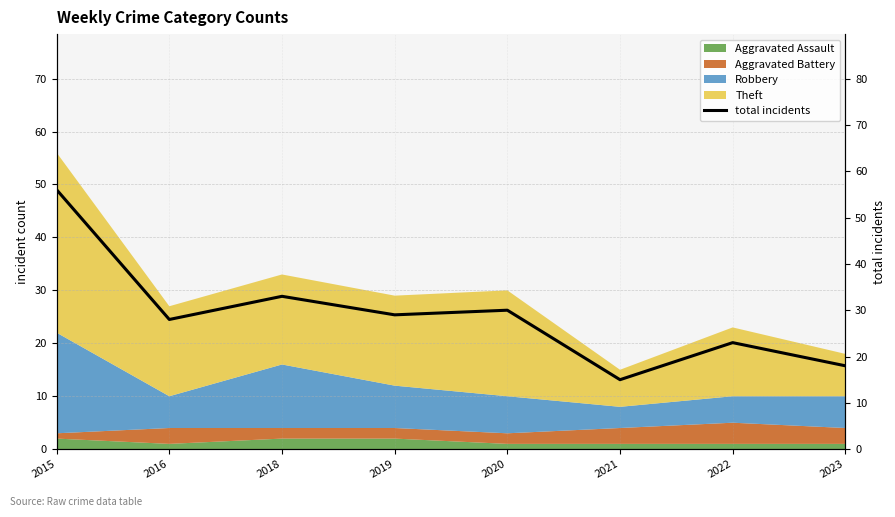

What is the value of the 5th point from the left?

30